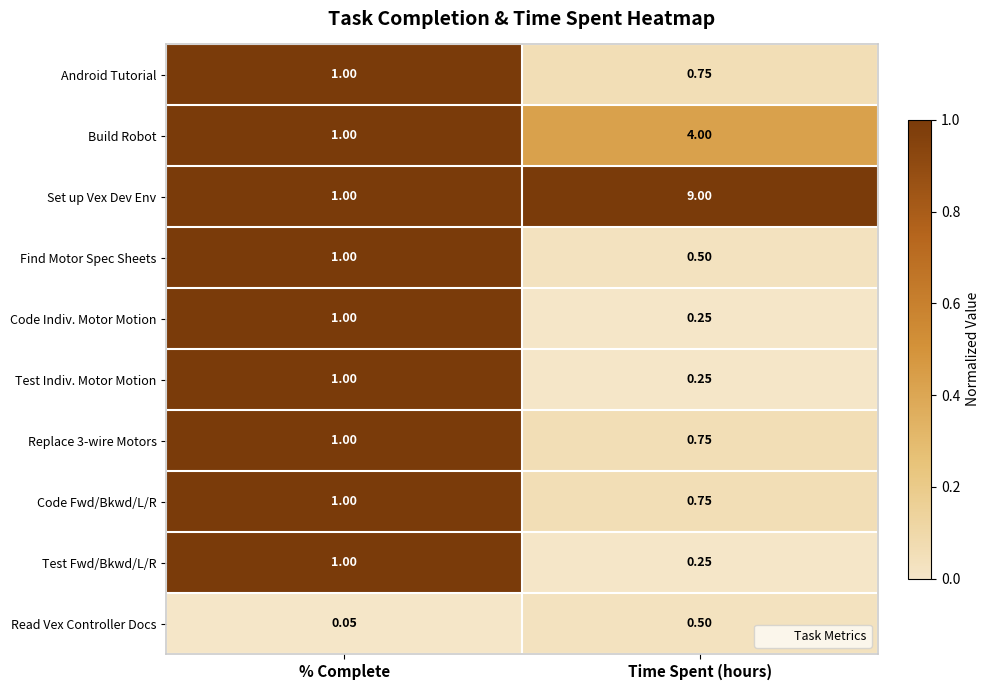

Where is Find Motor Spec Sheets nearest to the value 0?

Time Spent (hours)